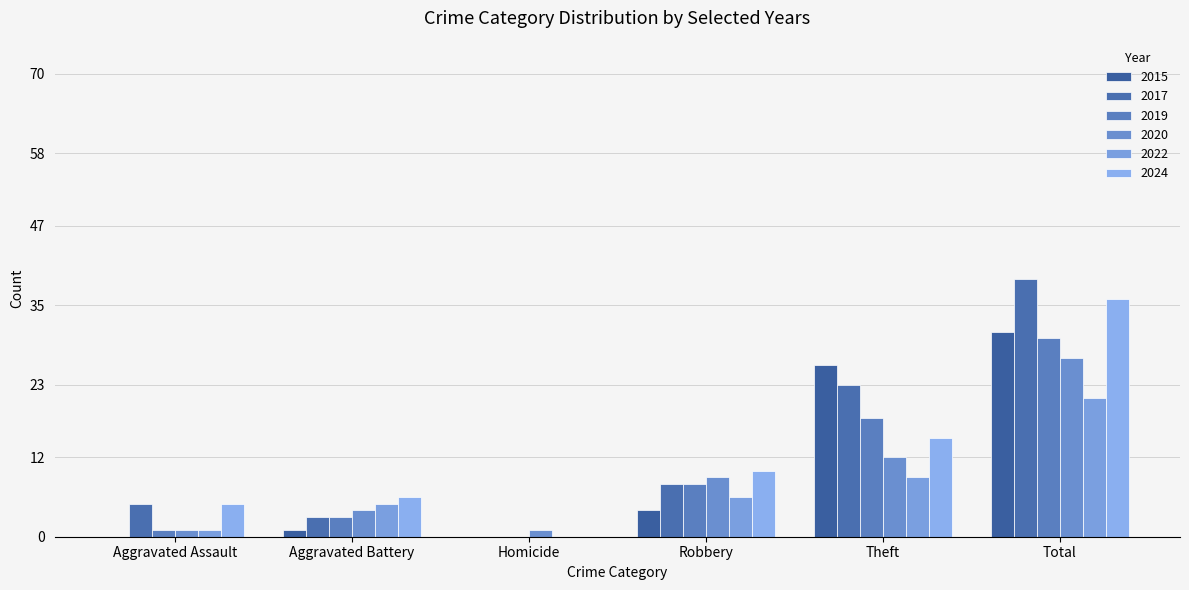

How many data points does each series have?

6